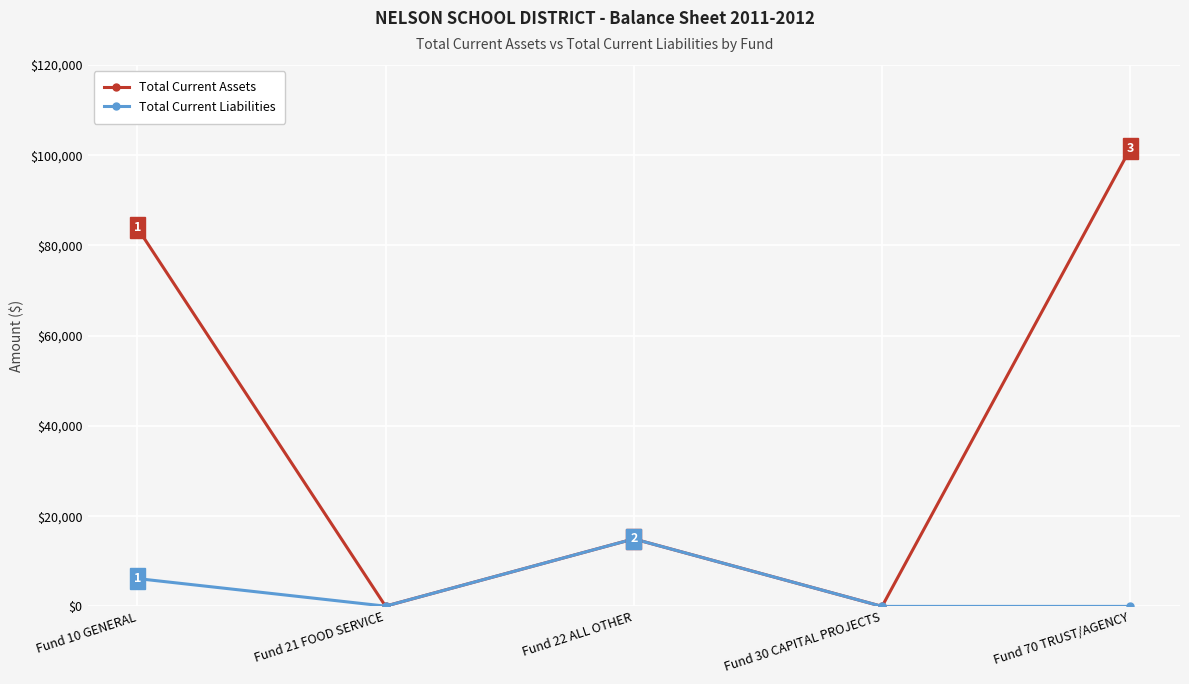

Where is the first local maximum for Total Current Liabilities?

Fund 22 ALL OTHER